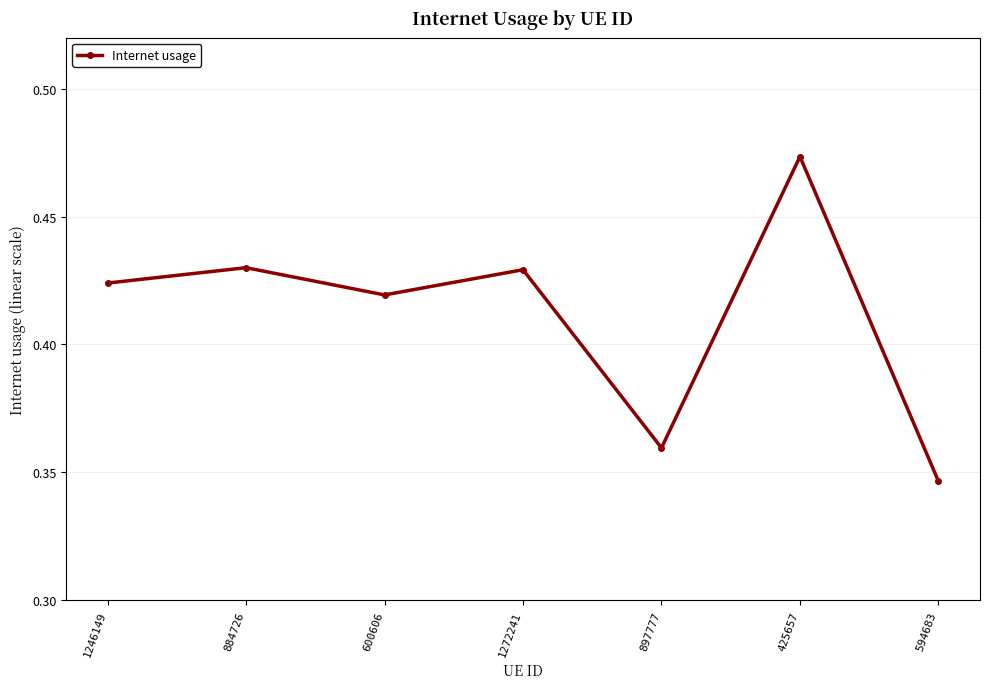

What is the label of the 7th point from the right?

1246149